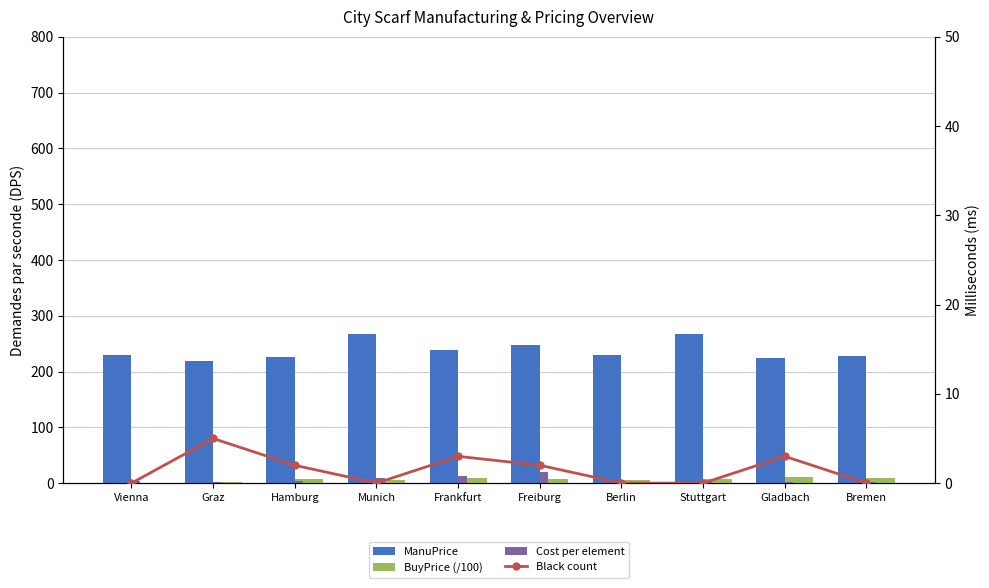

What is the sum of the BuyPrice (/100) values at Stuttgart and Berlin?

12.3